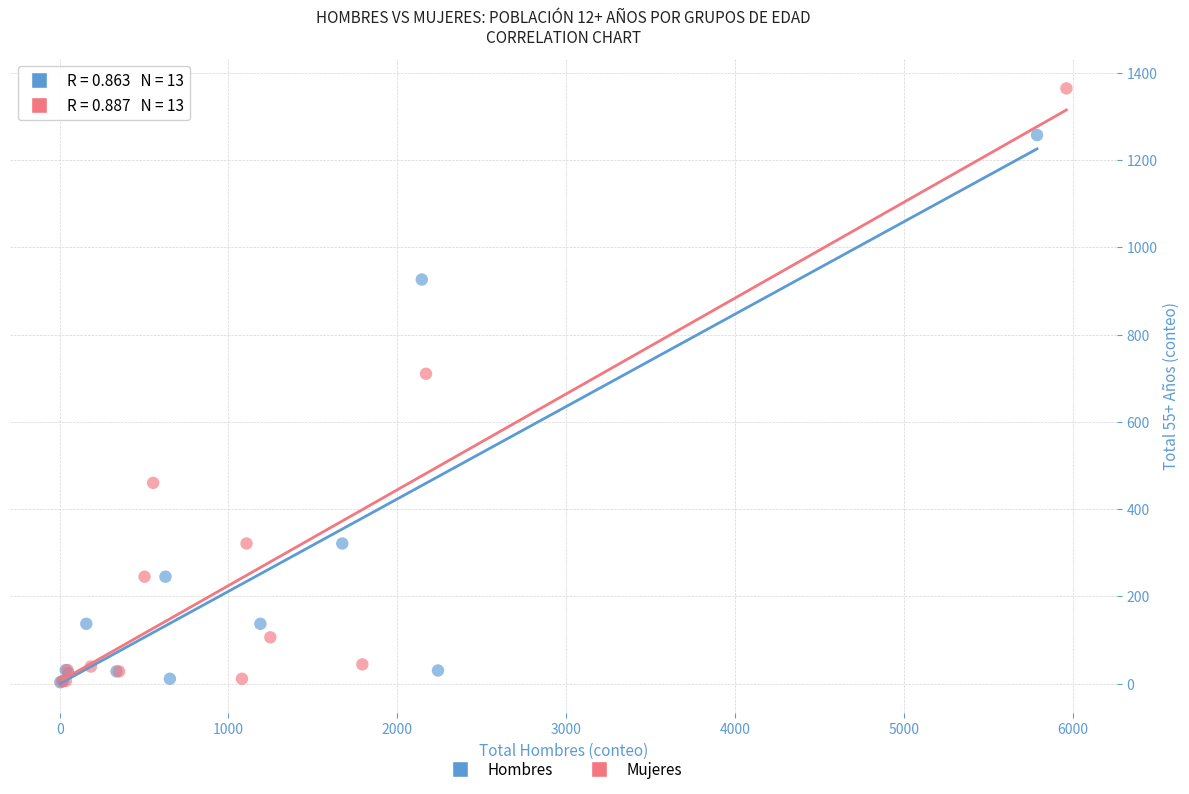

Which series reaches the maximum Y coordinate?

Mujeres